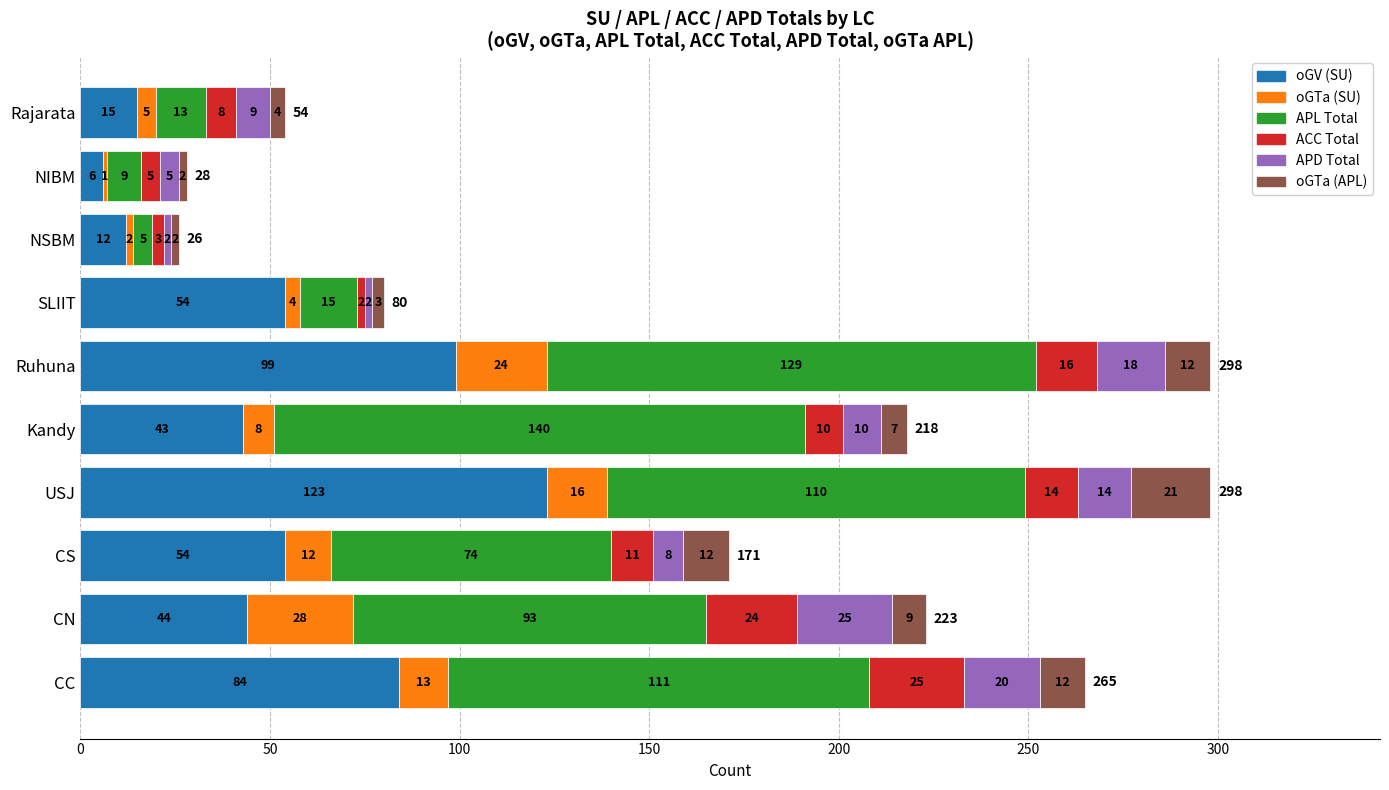

What is the sum of all oGV (SU) values?

534